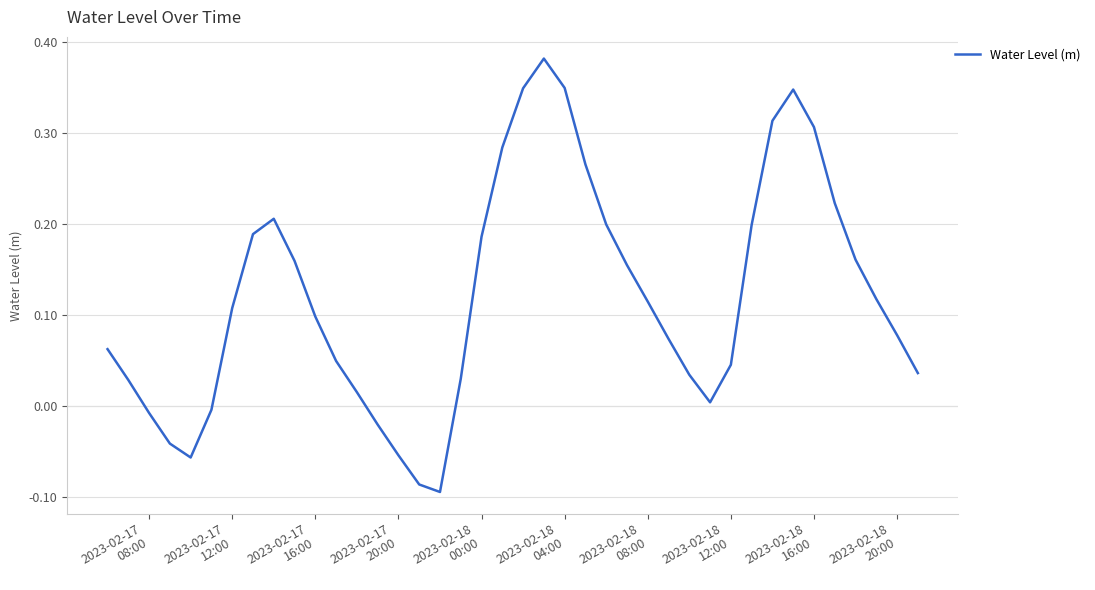

What is the difference between the maximum and second lowest values?

0.5